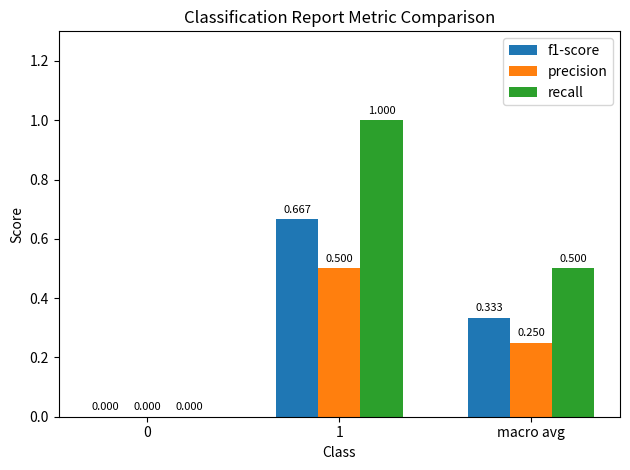

Is the value of precision at 0 greater than the value of f1-score at macro avg?

No